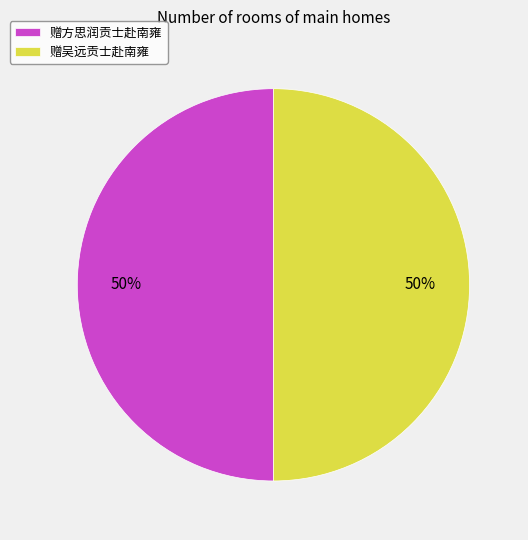

True or false: 赠吴远贡士赴南雍 accounts for 50% of the total.

True